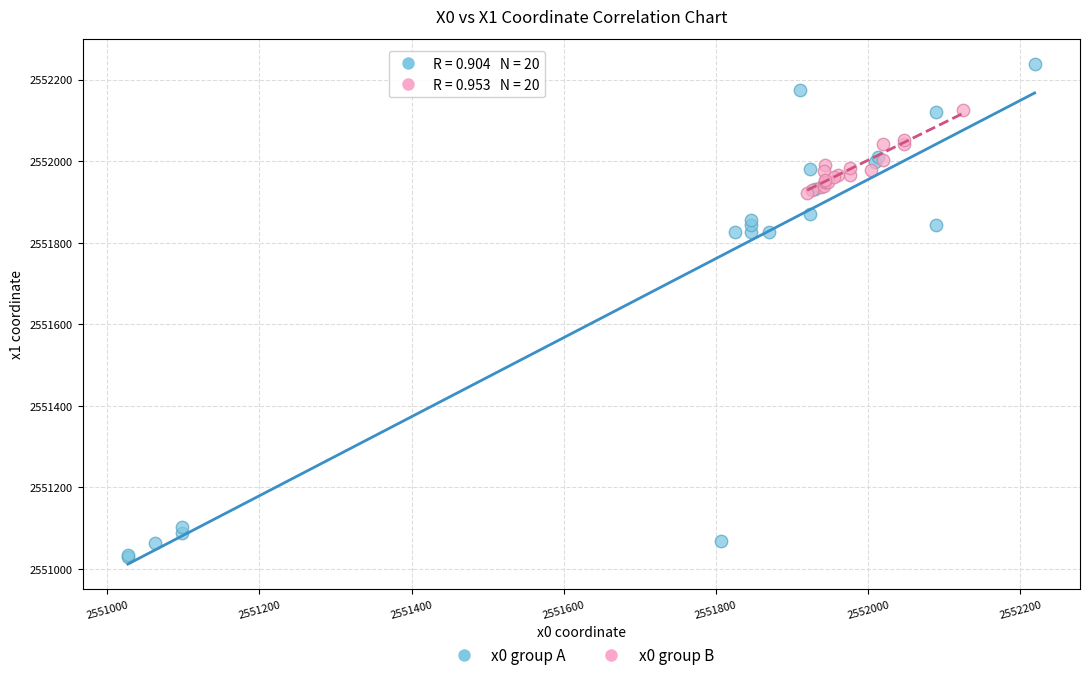

Which series contains the lowest Y value?

x0 group A